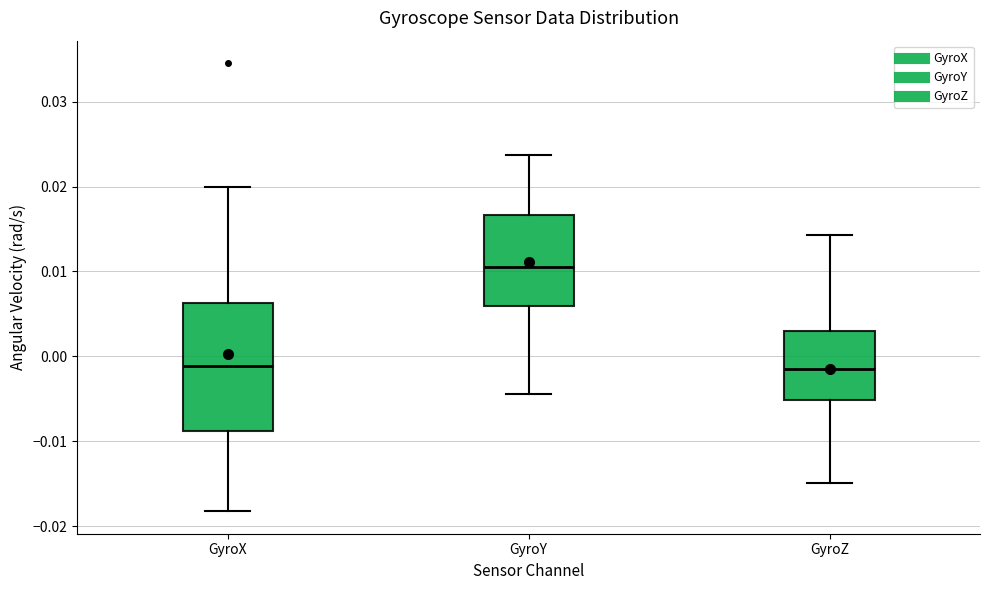

Which box is the tallest, from its lower edge to its upper edge?

GyroX